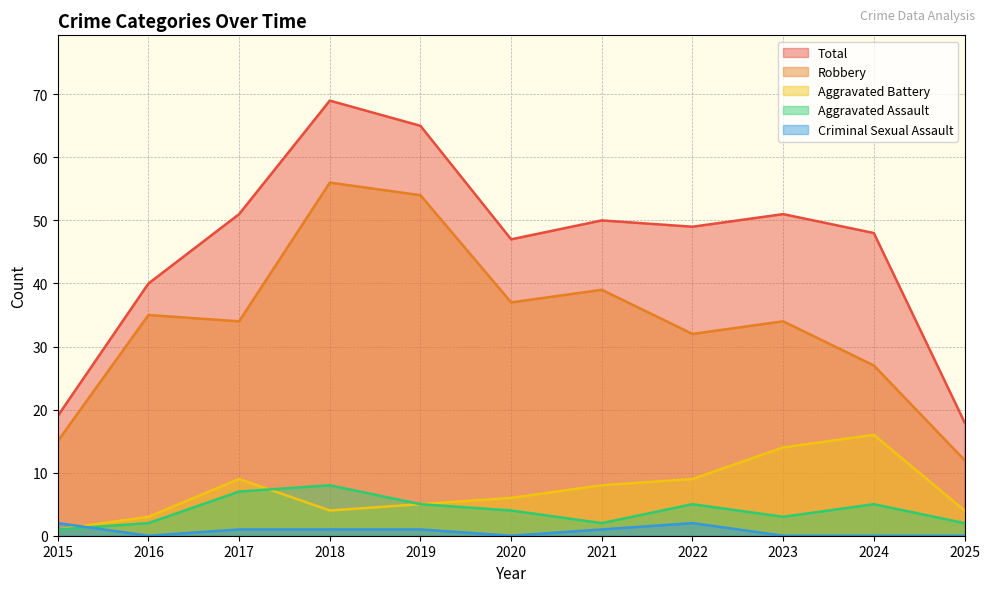

At which category is the sum across all series the highest?

2018